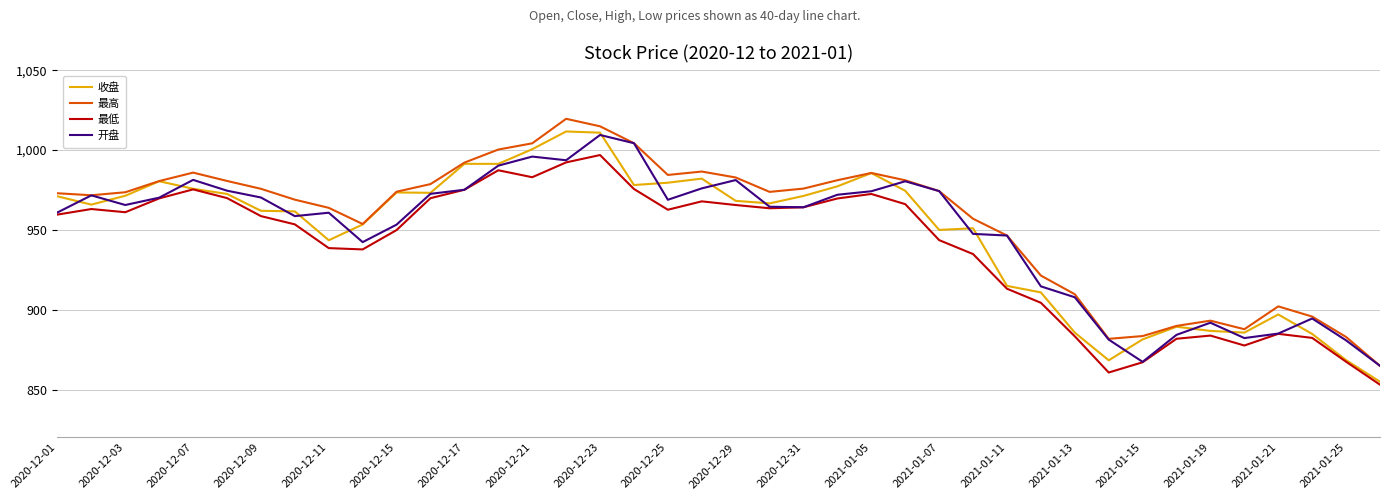

What is the minimum value shown in the chart?

853.1